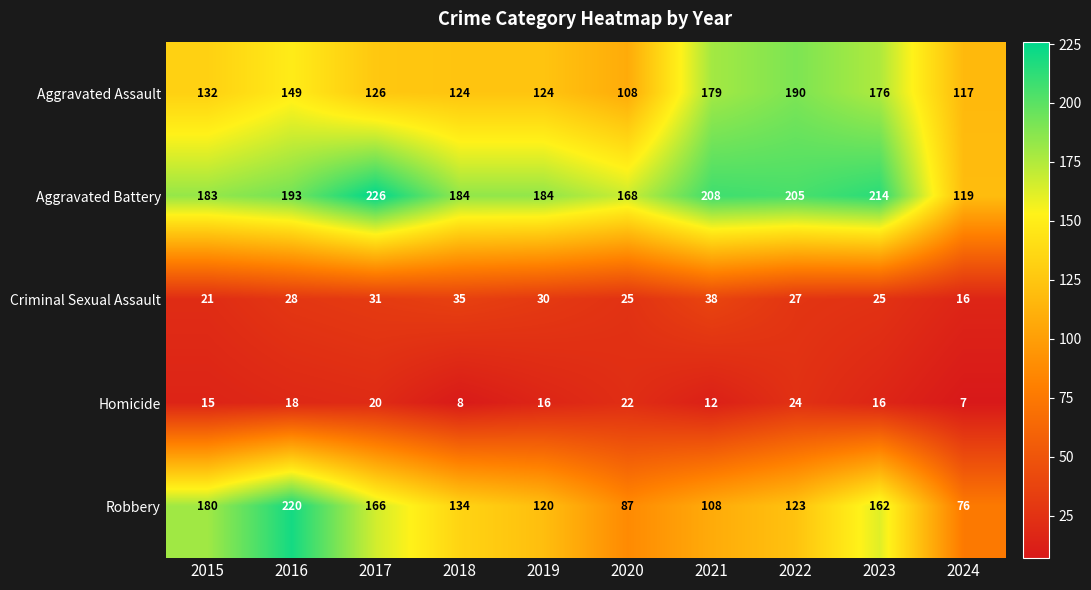

At 2022, list the series in order from smallest to largest.

Homicide, Criminal Sexual Assault, Robbery, Aggravated Assault, Aggravated Battery